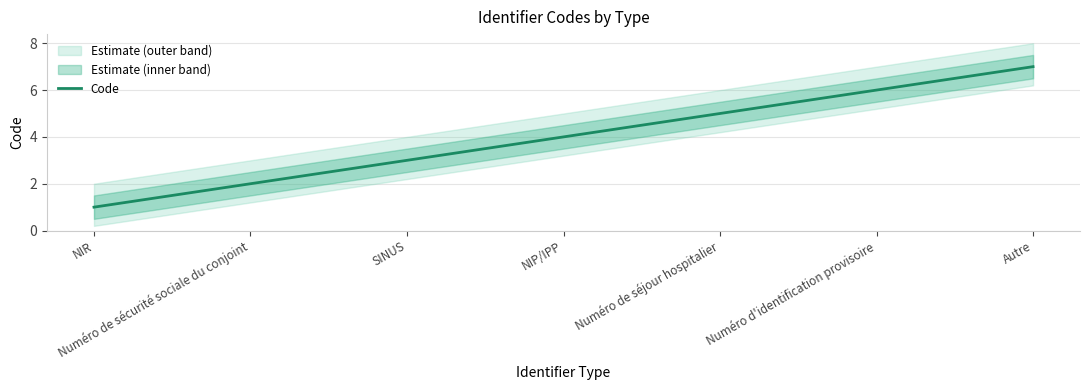

What is the ratio of the value at NIR to the value at Numéro de sécurité sociale du conjoint?

0.5